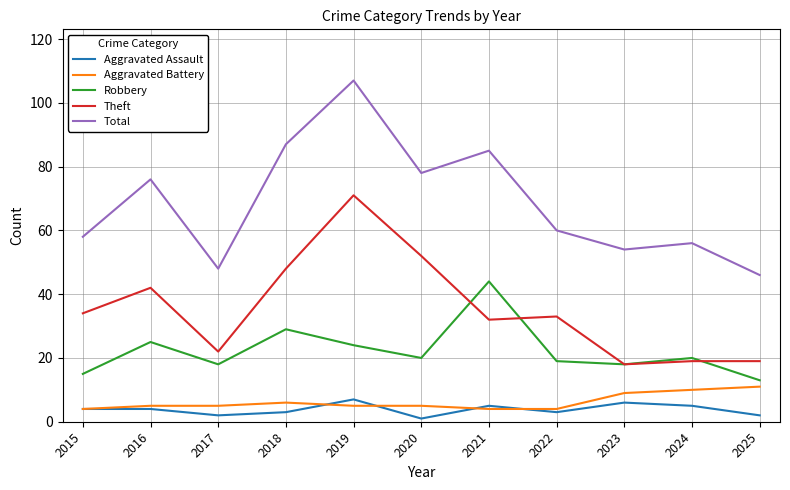

What is the lowest value of the Aggravated Battery series?

4